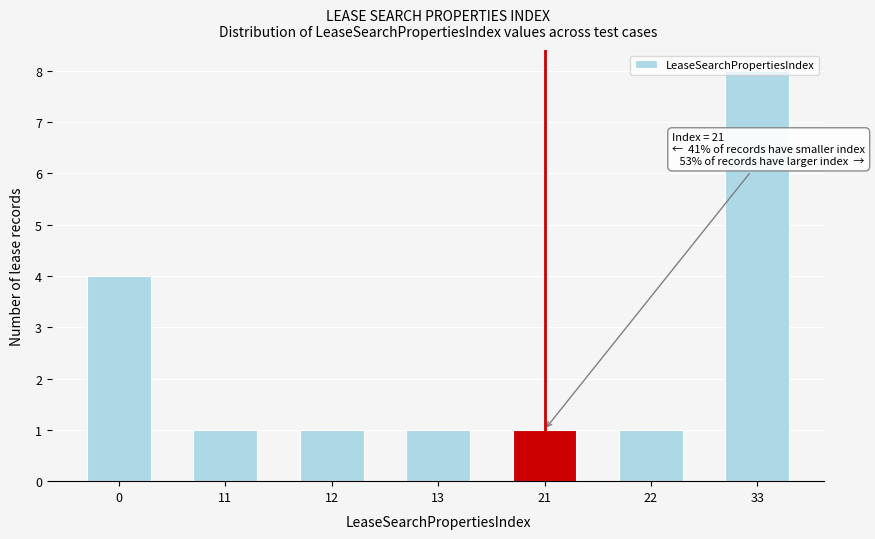

What is the greatest value displayed?

8